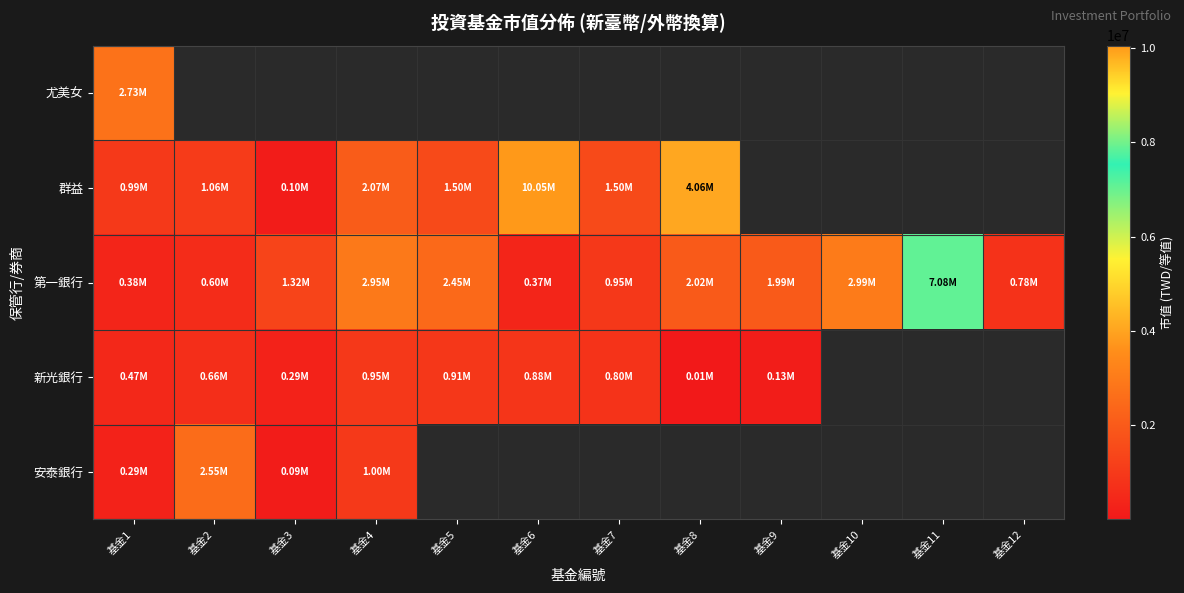

Which category has the lowest value in the 新光銀行 series?

基金8